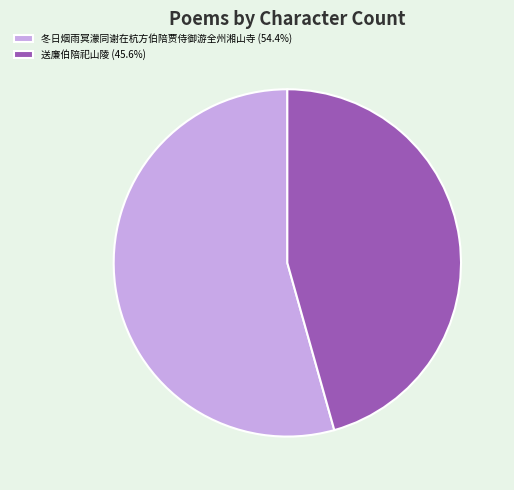

Approximately how many times larger is the value at 冬日烟雨冥濛同谢在杭方伯陪贾侍御游全州湘山寺 (54.4%) compared to 送廉伯陪祀山陵 (45.6%)?

1.2